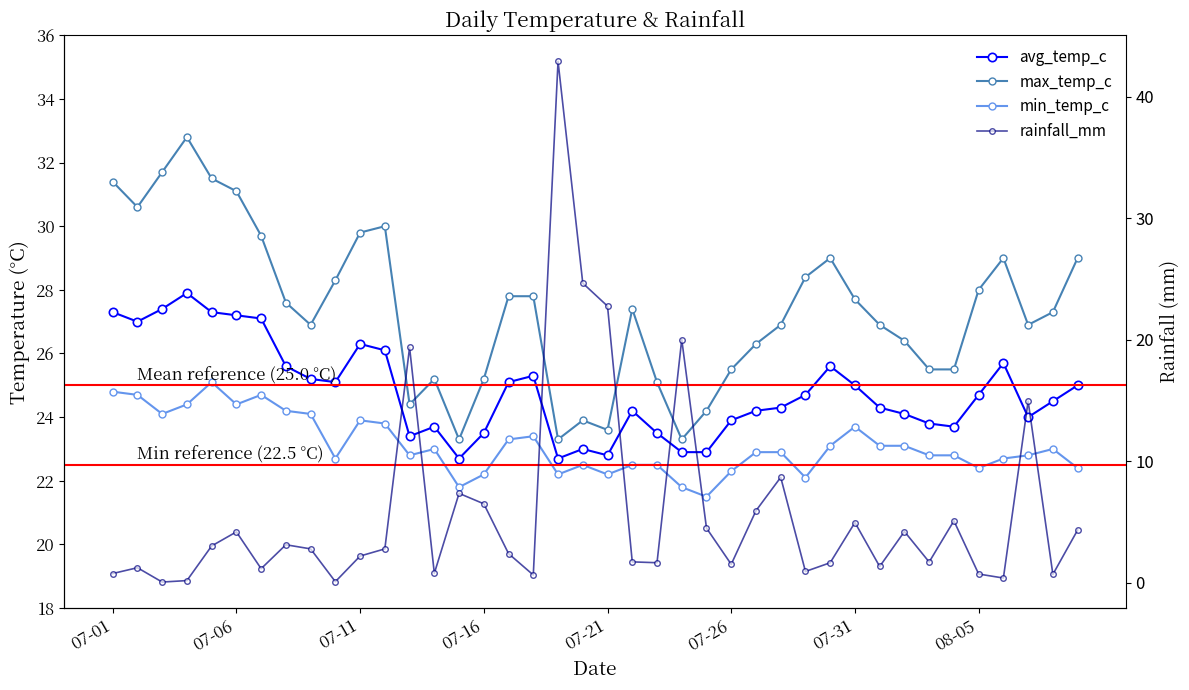

What is the difference between the second highest and minimum values in the min_temp_c series?

3.3